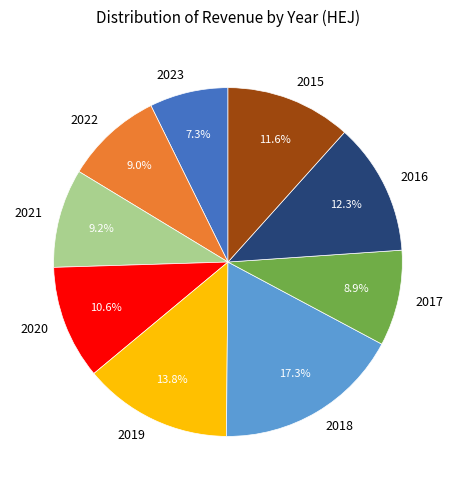

To the nearest percent, what is the combined percentage of 2022 and 2019?

23%